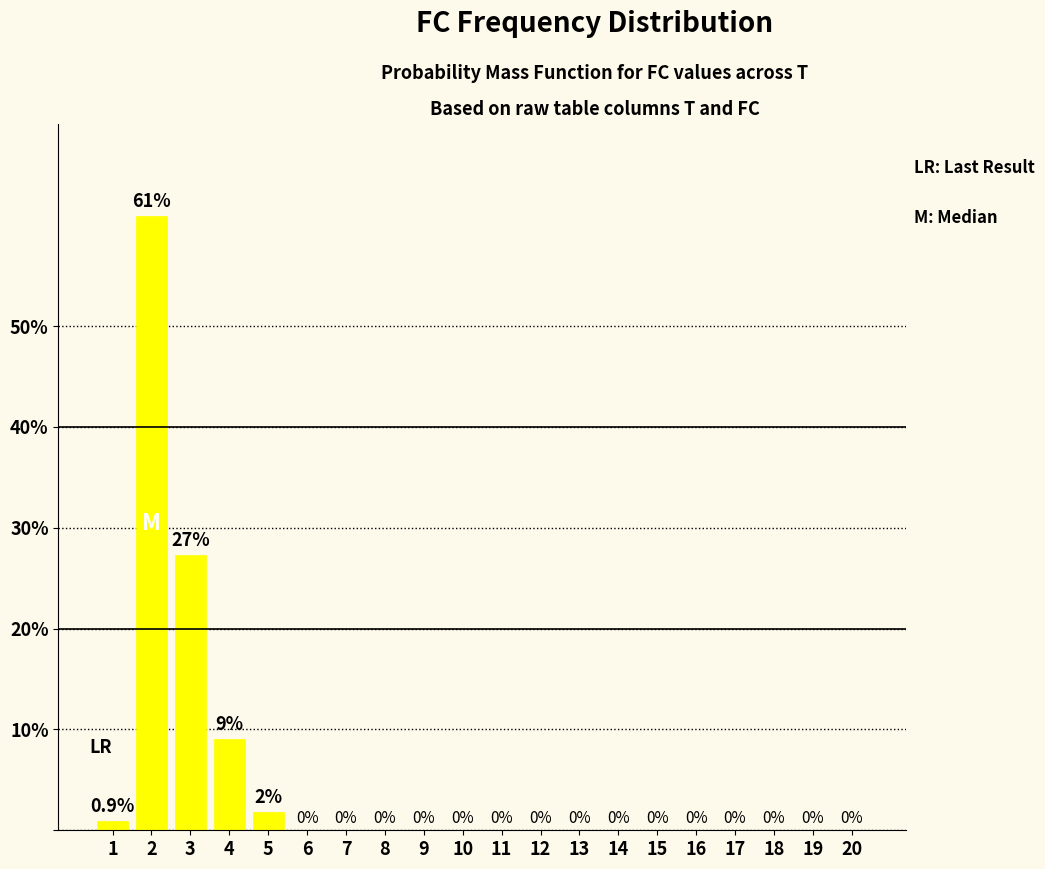

What is the maximum value shown in the chart?

60.9